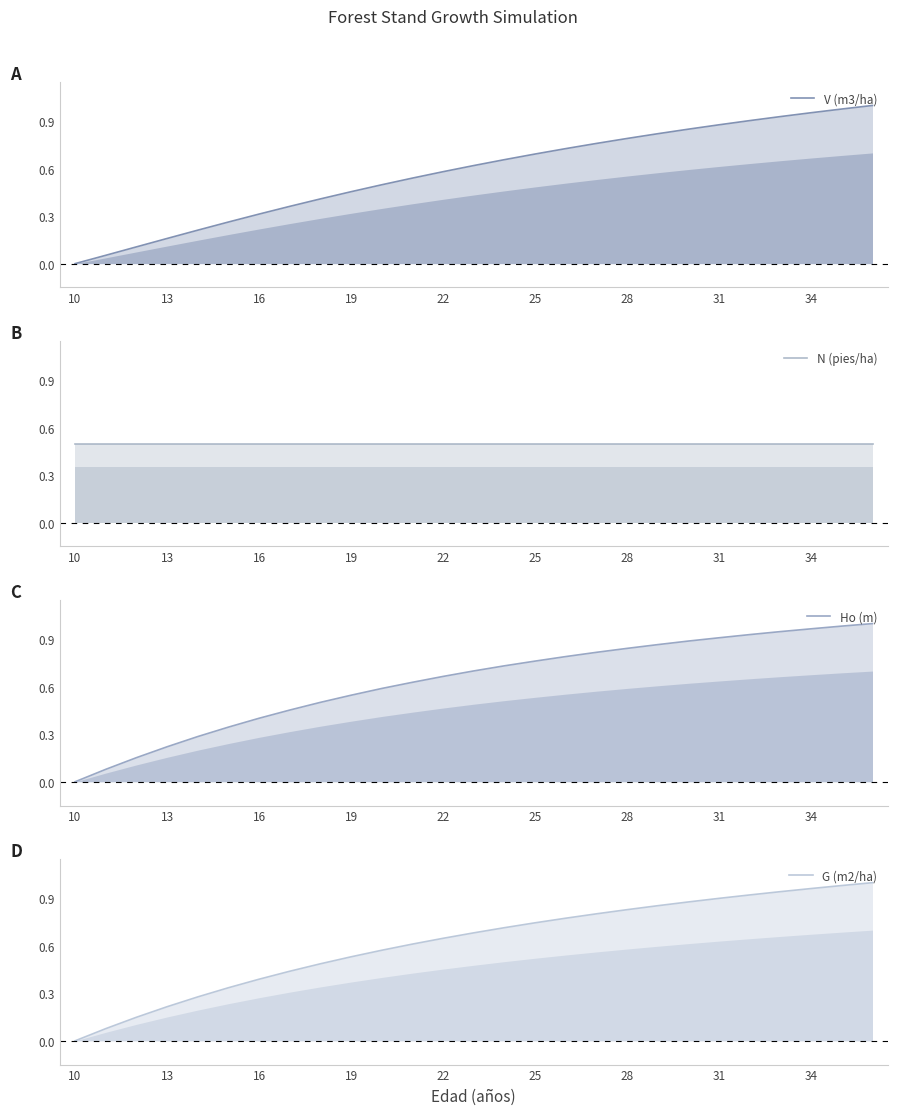

Which series has the largest total across all categories?

Ho (m)